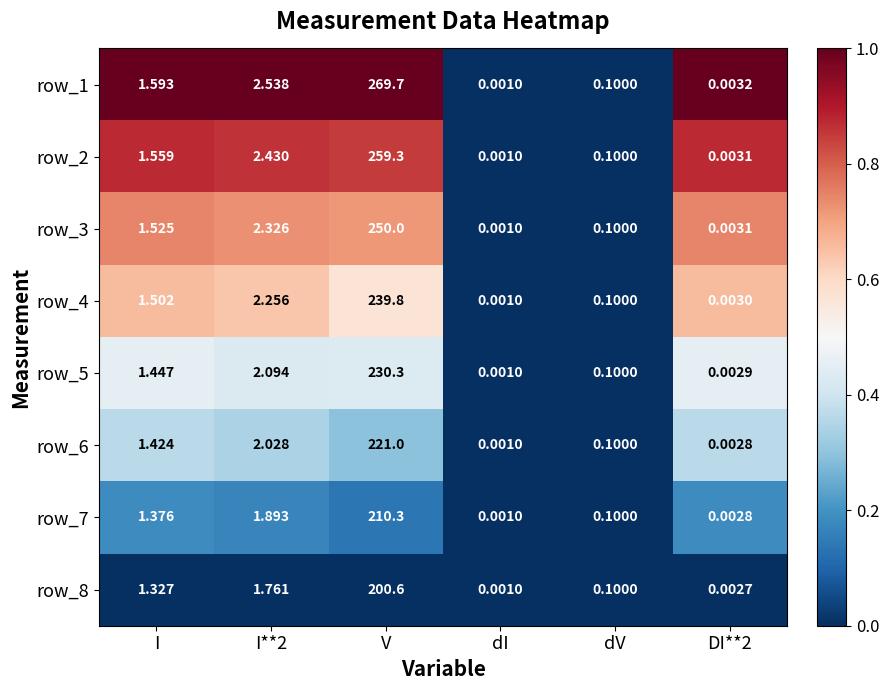

At which label does row_3 reach its minimum?

dI